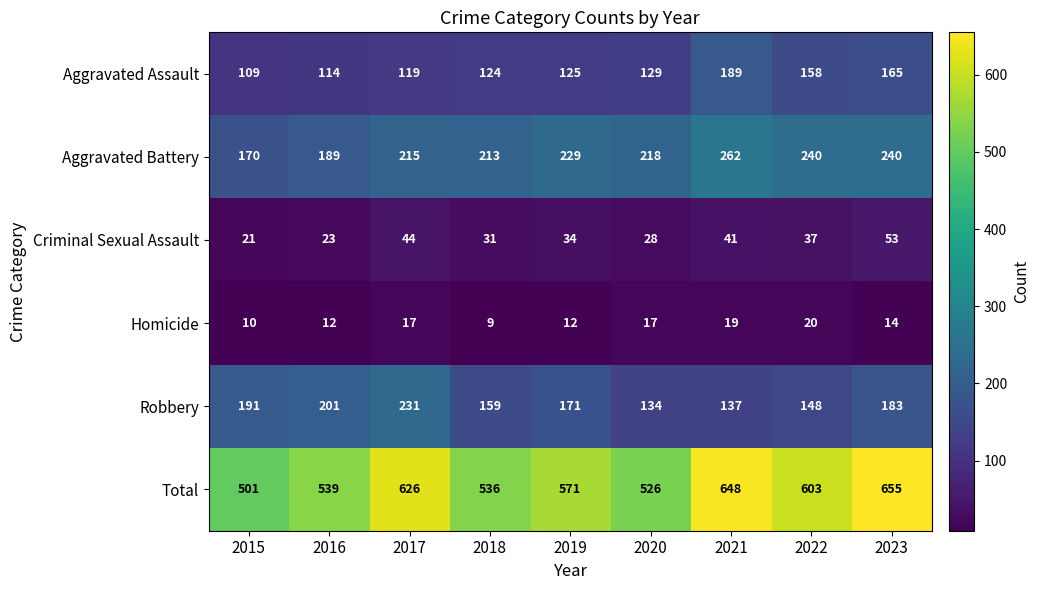

Which series has the largest total across all categories?

Total